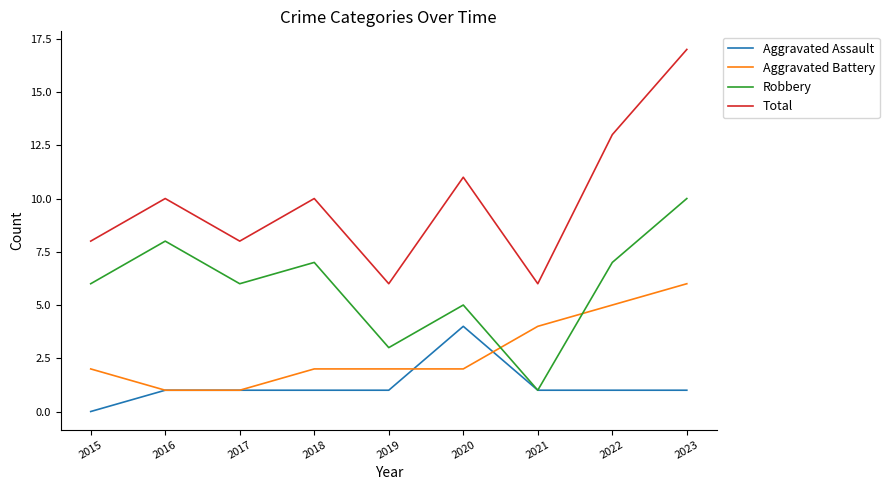

Which series changed the most between 2015 and 2021?

Robbery